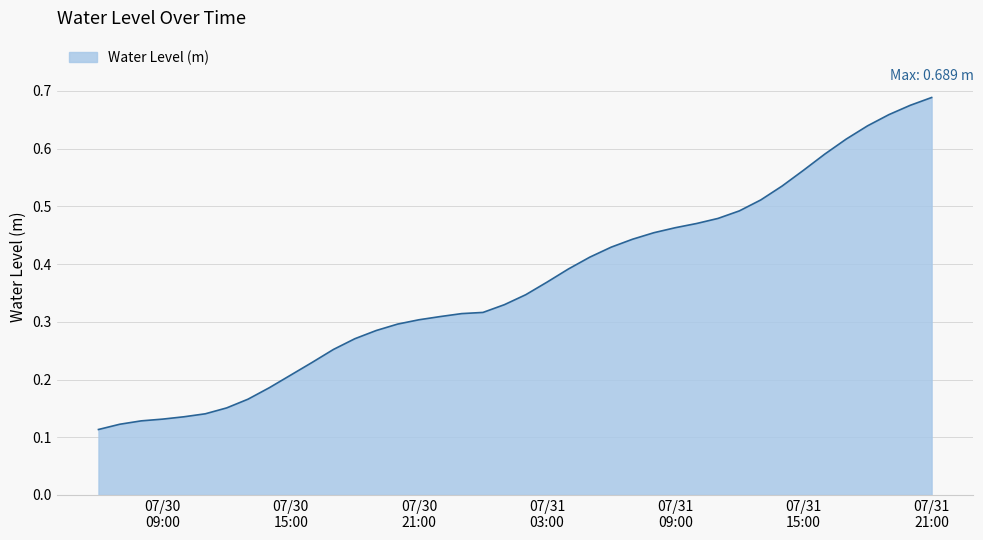

Is this an area chart (filled region under the line)?

Yes